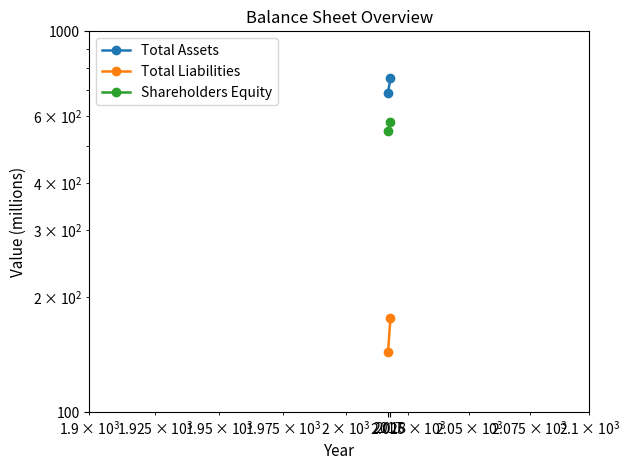

Rank the categories by Total Liabilities value from highest to lowest.

2018, 2017